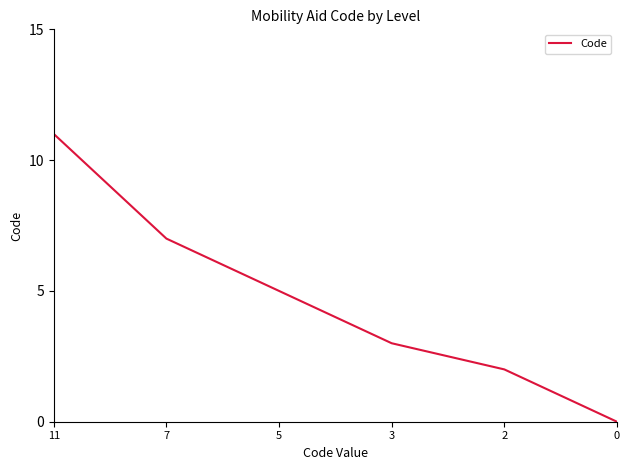

Approximately how many times larger is the value at 5 compared to 11?

0.5